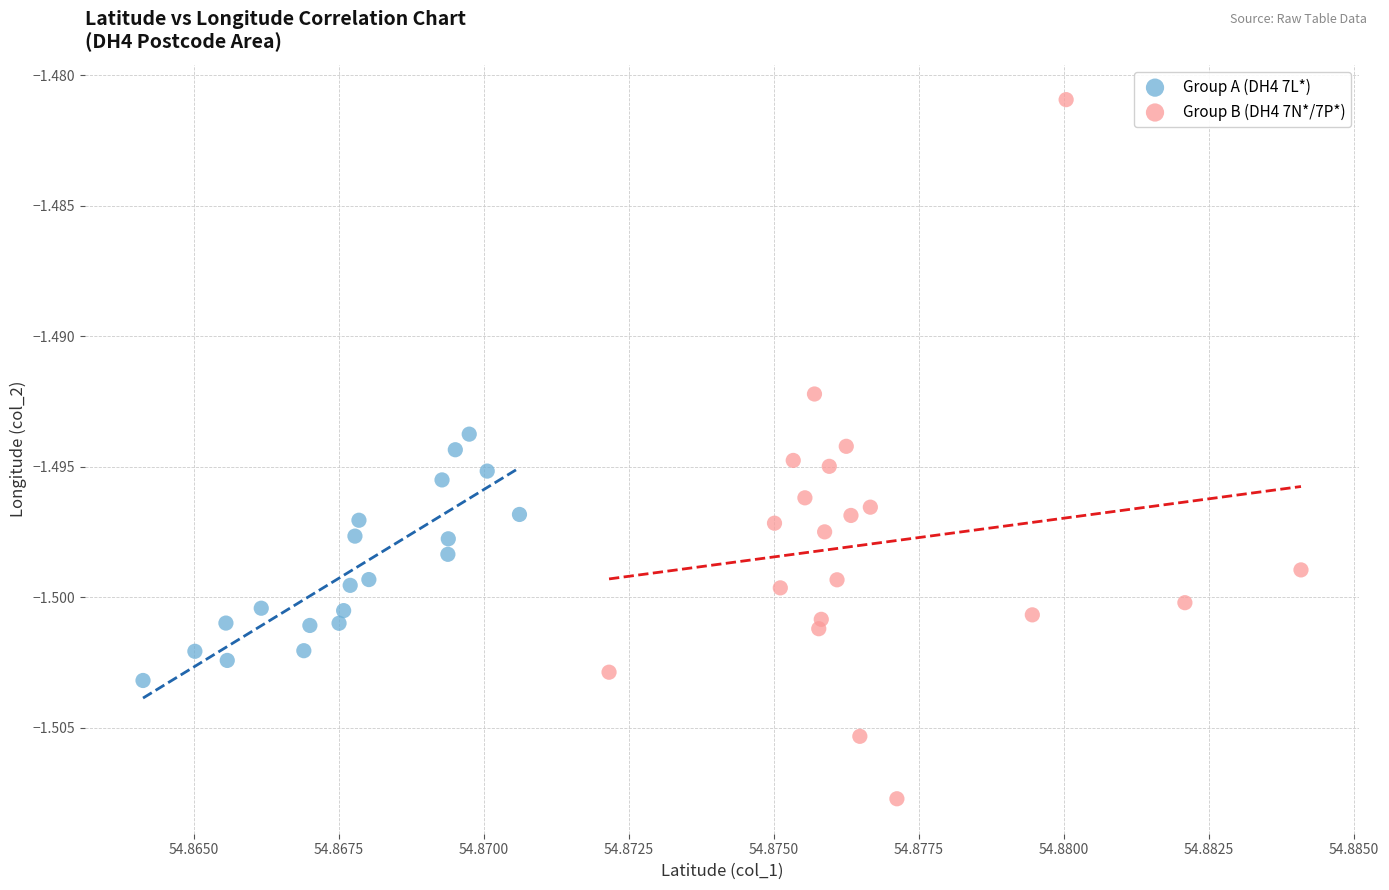

Which series contains the highest Y value?

Group B (DH4 7N*/7P*)